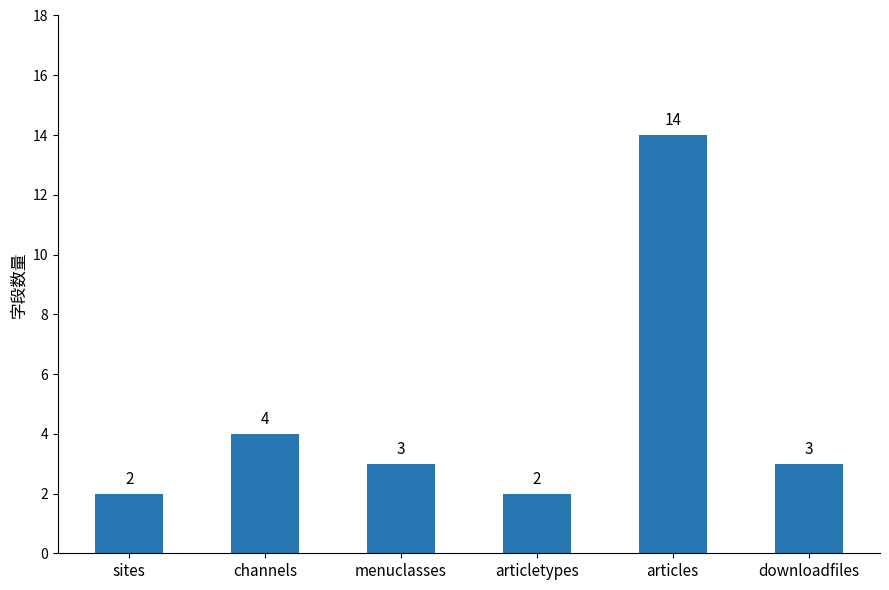

Reading left to right, transcribe all the data shown in this chart.

sites=2	channels=4	menuclasses=3	articletypes=2	articles=14	downloadfiles=3